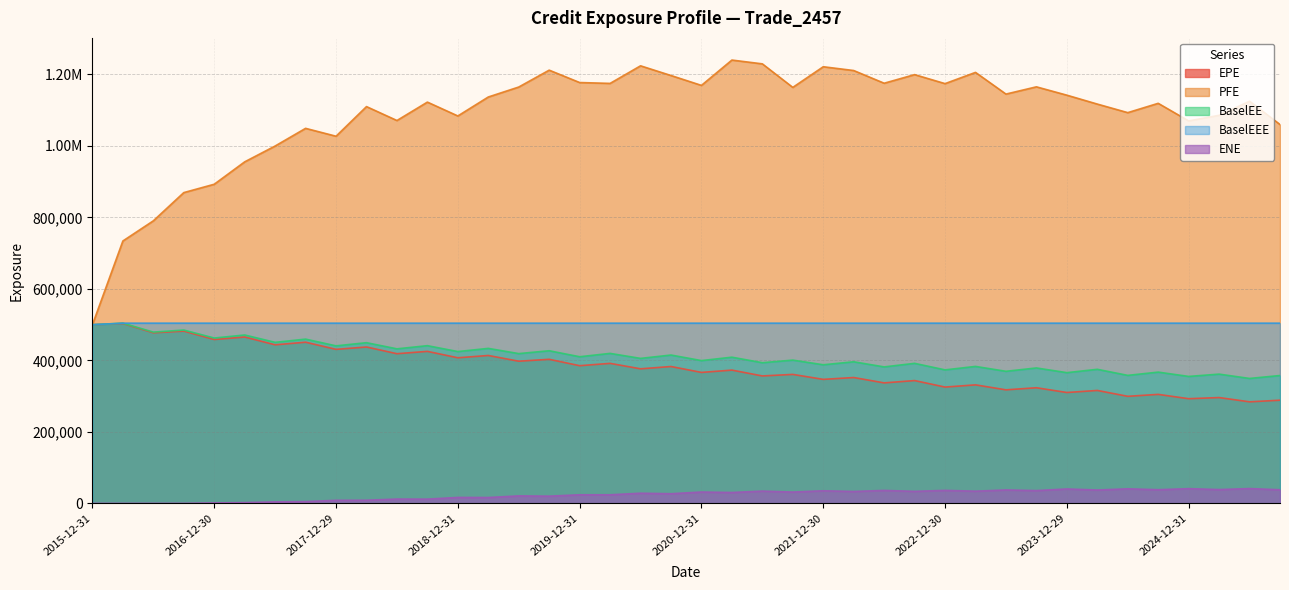

What is the difference between the second highest and second lowest values in the ENE series?

41250.7